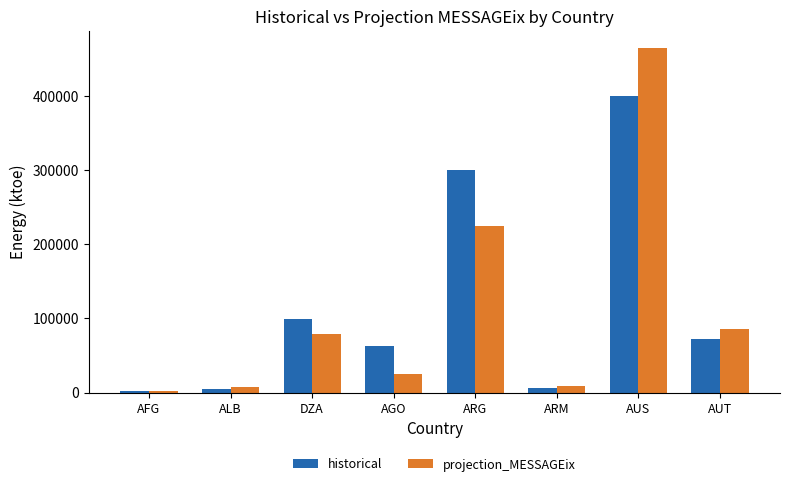

What is the maximum value shown in the chart?

464255.0